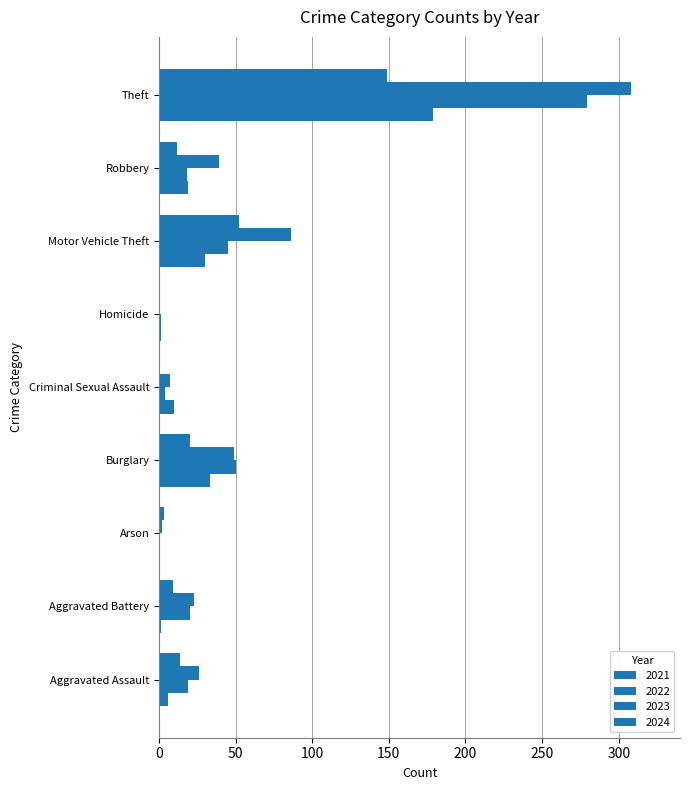

What is the difference between the highest and lowest values at Aggravated Battery?

22